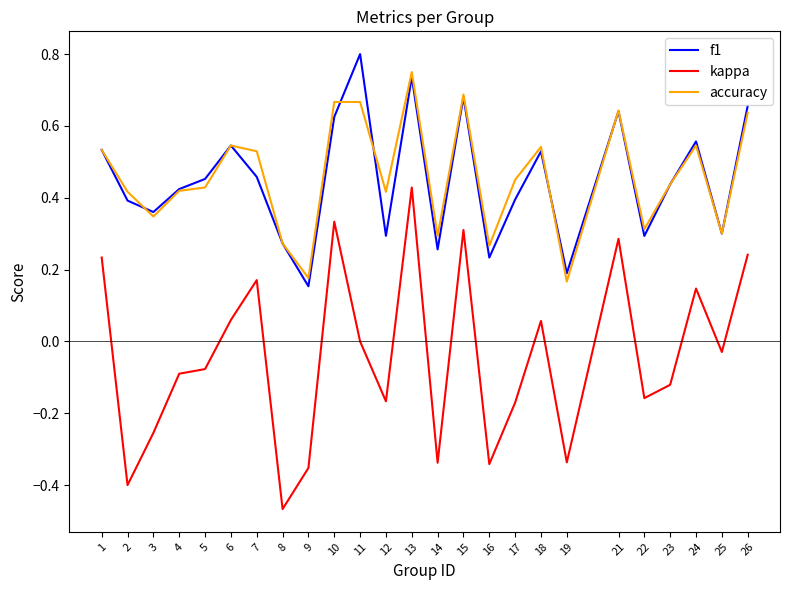

Which series changed the most between 18 and 19?

kappa